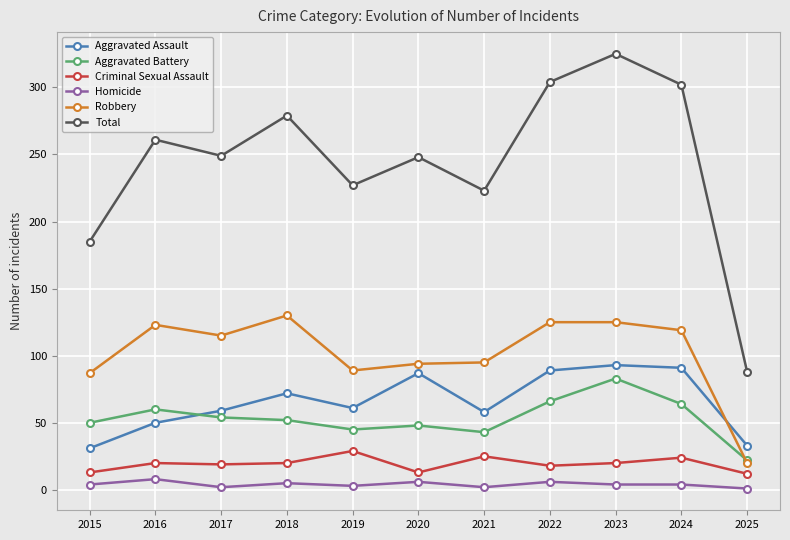

What is the difference between the maximum and minimum values in the Aggravated Battery series?

61